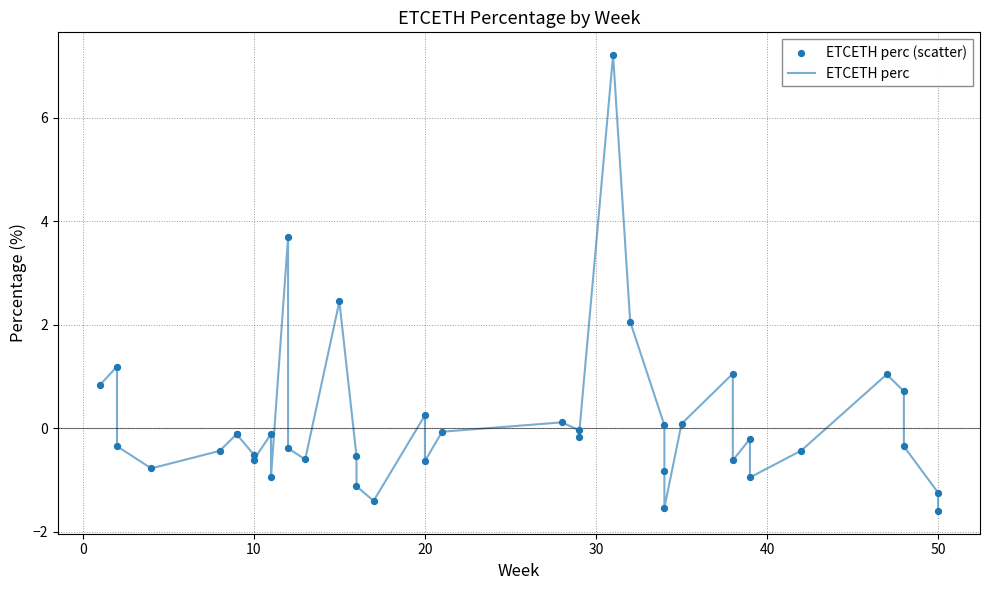

At how many categories does at least one series exceed 4?

1